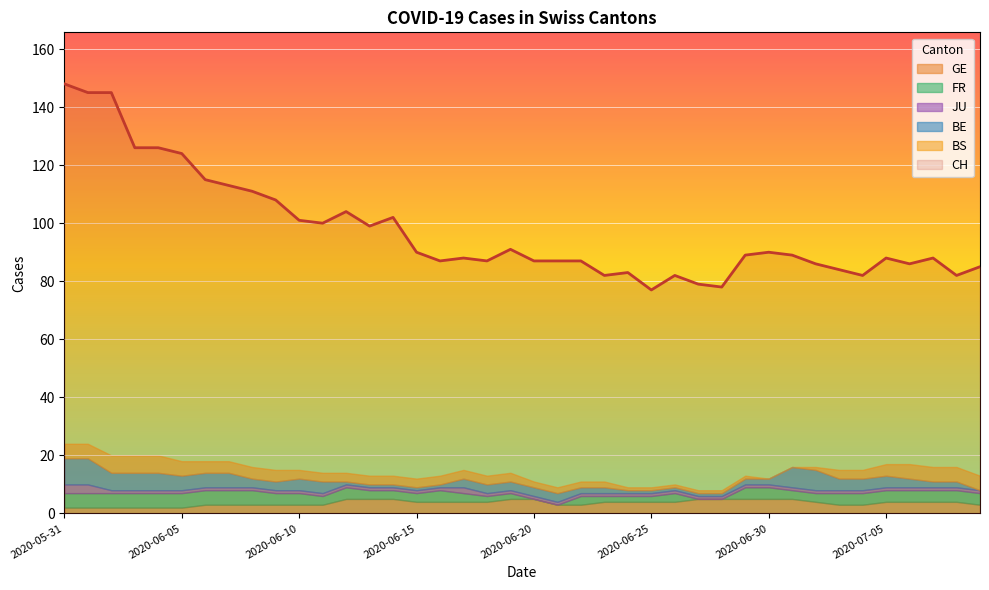

The FR series shows 4 at 2020-07-01. True or false?

False